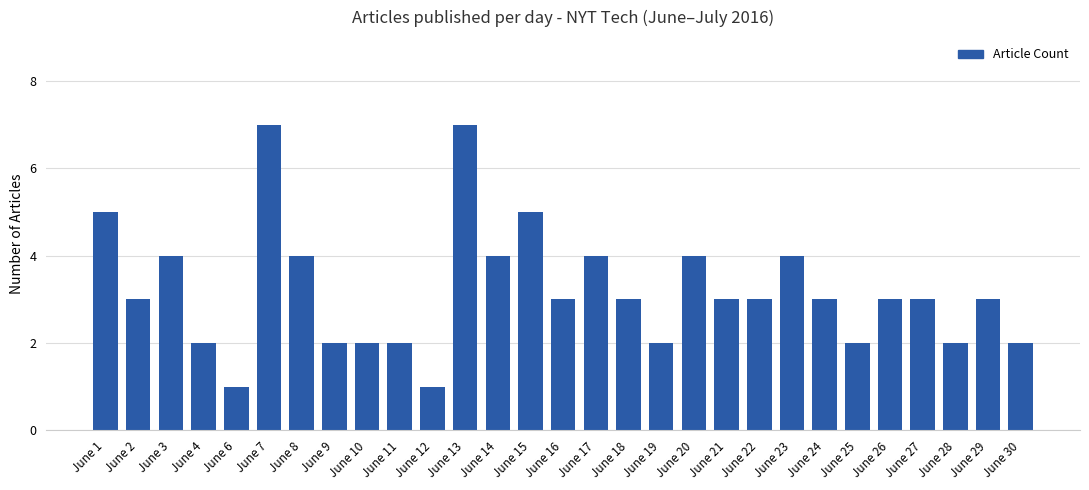

Reading left to right, transcribe all the data shown in this chart.

June 1=5	June 2=3	June 3=4	June 4=2	June 6=1	June 7=7	June 8=4	June 9=2	June 10=2	June 11=2	June 12=1	June 13=7	June 14=4	June 15=5	June 16=3	June 17=4	June 18=3	June 19=2	June 20=4	June 21=3	June 22=3	June 23=4	June 24=3	June 25=2	June 26=3	June 27=3	June 28=2	June 29=3	June 30=2